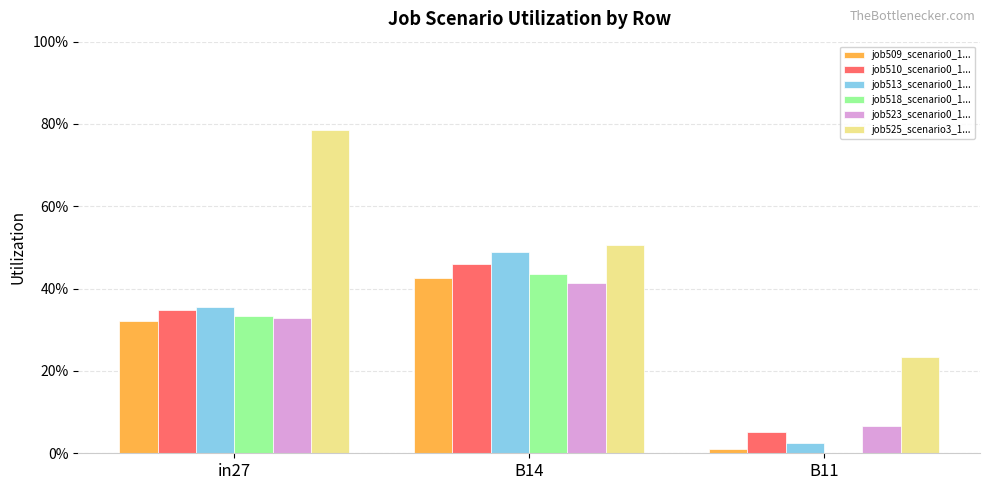

What is the sum of all job510_scenario0_1... values?

0.9